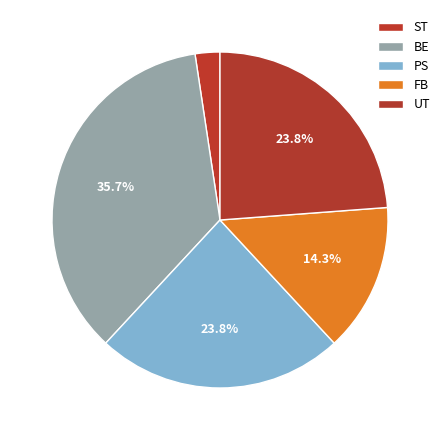

How many segments does this pie chart have?

5